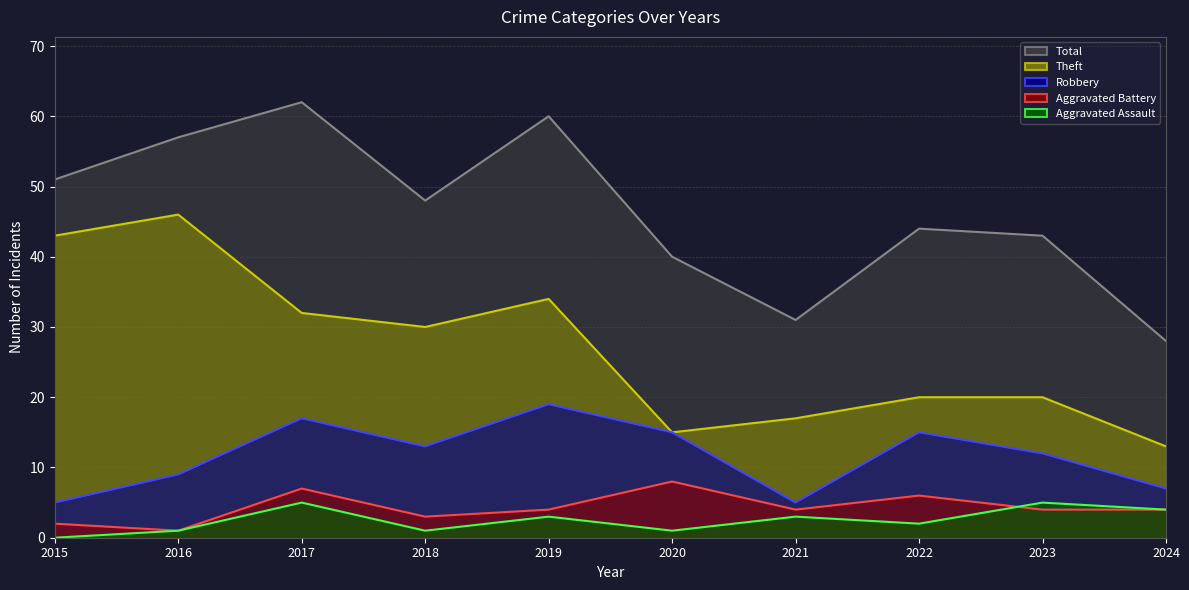

What are all the series names shown in the legend?

Robbery, Theft, Aggravated Battery, Aggravated Assault, Total